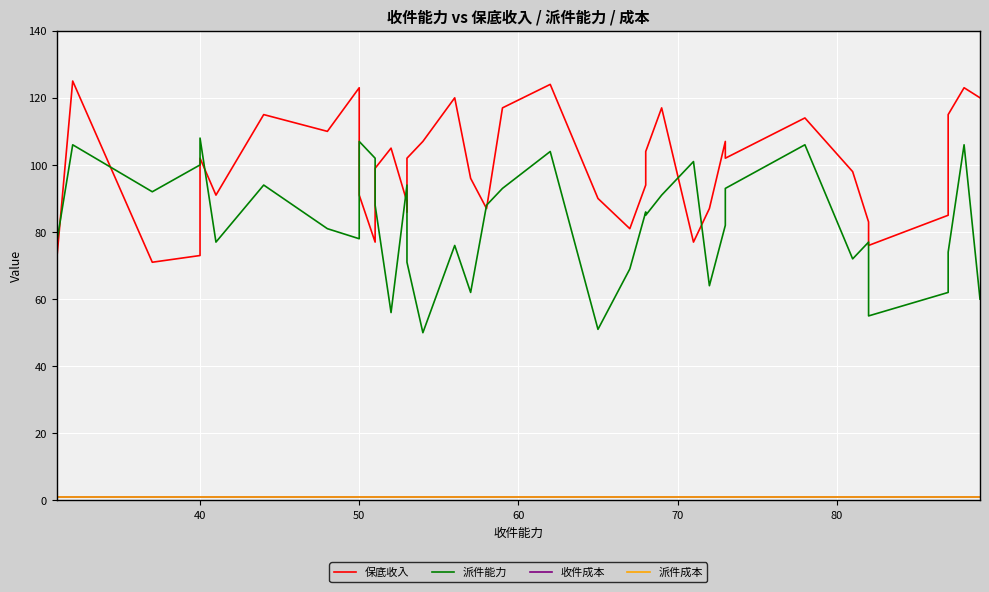

Count the number of data series in this chart.

4